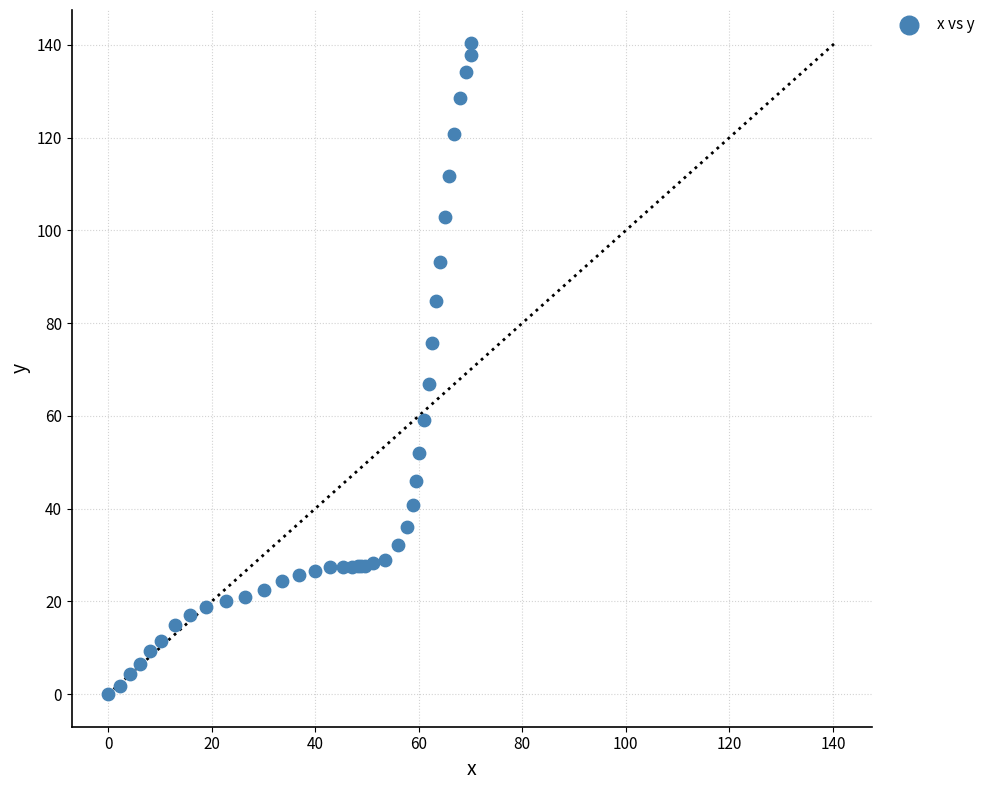

What Y value in the scatter plot is closest to 70?

66.9